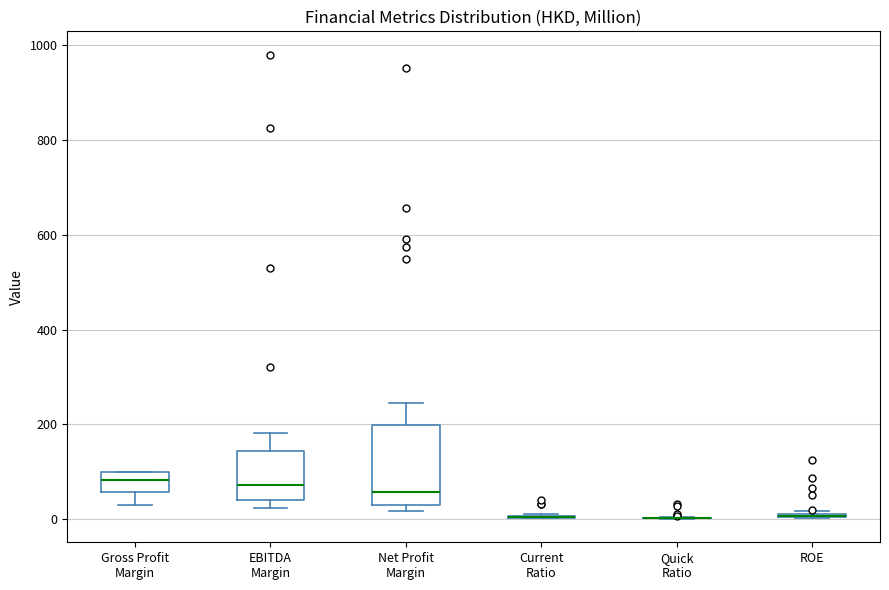

Comparing the boxes themselves (not the whiskers), which one is the tallest?

Net Profit Margin